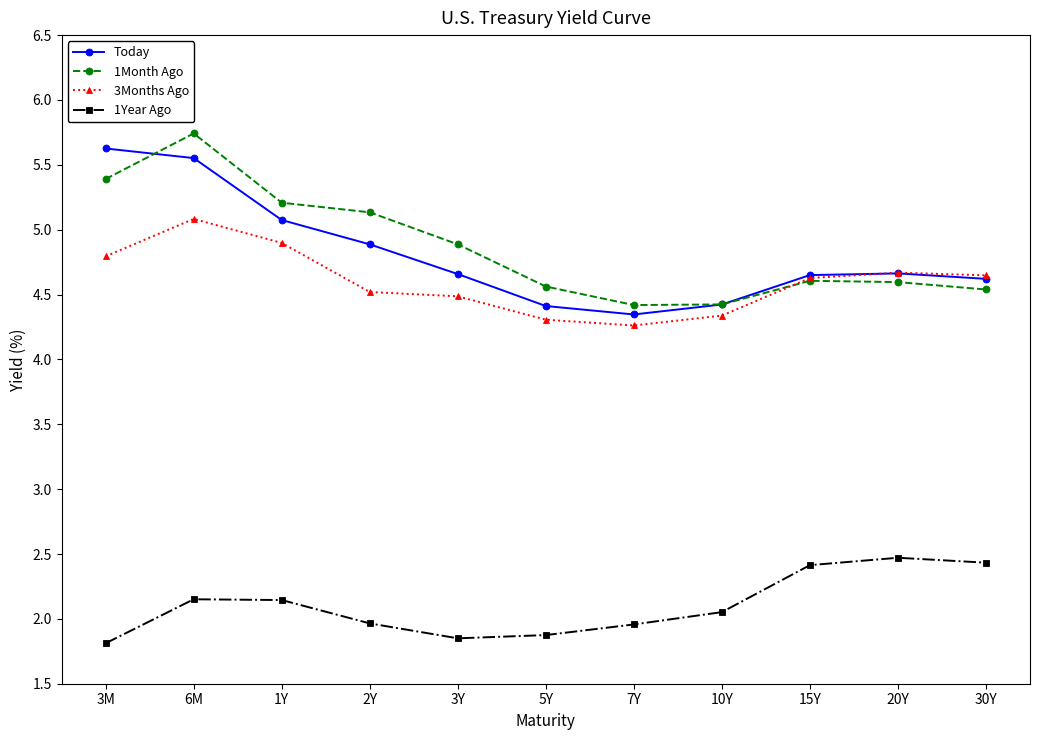

The Today series shows 7.0 at 15Y. True or false?

False